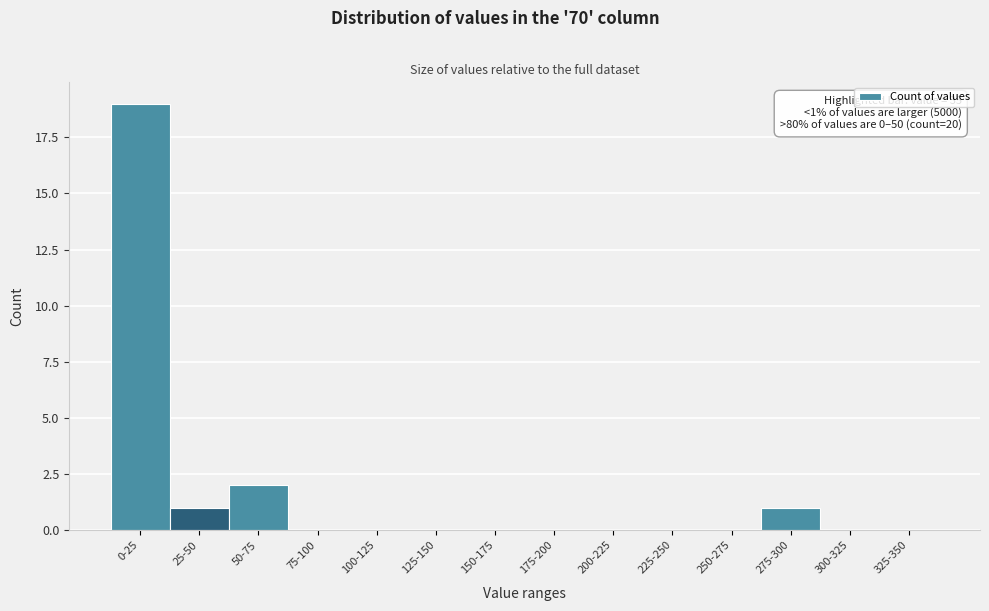

Reading left to right, extract all data points from this chart.

0-25=19	25-50=1	50-75=2	75-100=0	100-125=0	125-150=0	150-175=0	175-200=0	200-225=0	225-250=0	250-275=0	275-300=1	300-325=0	325-350=0